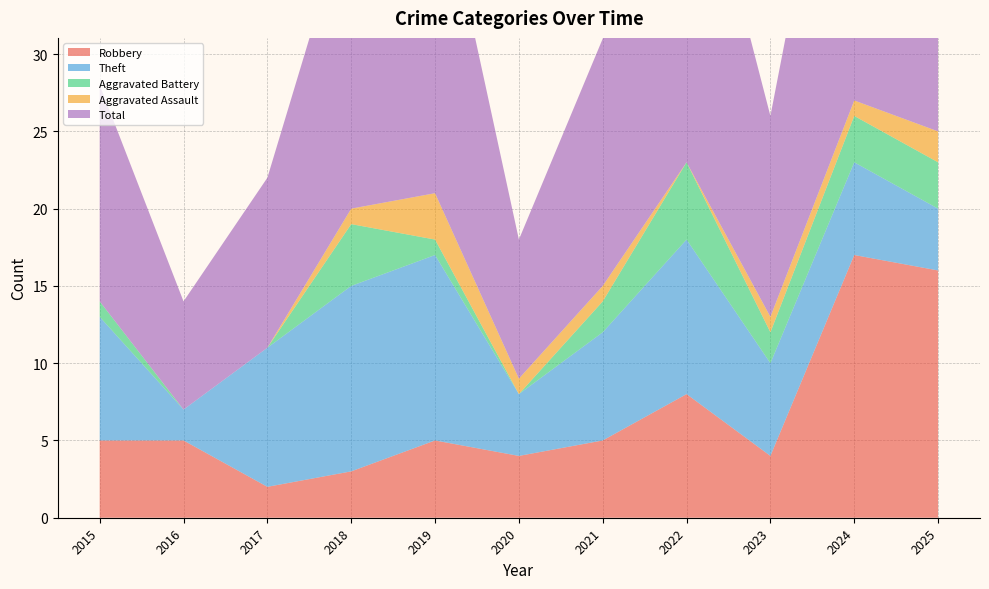

Reading left to right, transcribe all the data shown in this chart.

Robbery: 2015=5	2016=5	2017=2	2018=3	2019=5	2020=4	2021=5	2022=8	2023=4	2024=17	2025=16
Theft: 2015=8	2016=2	2017=9	2018=12	2019=12	2020=4	2021=7	2022=10	2023=6	2024=6	2025=4
Aggravated Battery: 2015=1	2016=0	2017=0	2018=4	2019=1	2020=0	2021=2	2022=5	2023=2	2024=3	2025=3
Aggravated Assault: 2015=0	2016=0	2017=0	2018=1	2019=3	2020=1	2021=1	2022=0	2023=1	2024=1	2025=2
Total: 2015=14	2016=7	2017=11	2018=20	2019=22	2020=9	2021=16	2022=24	2023=13	2024=27	2025=25